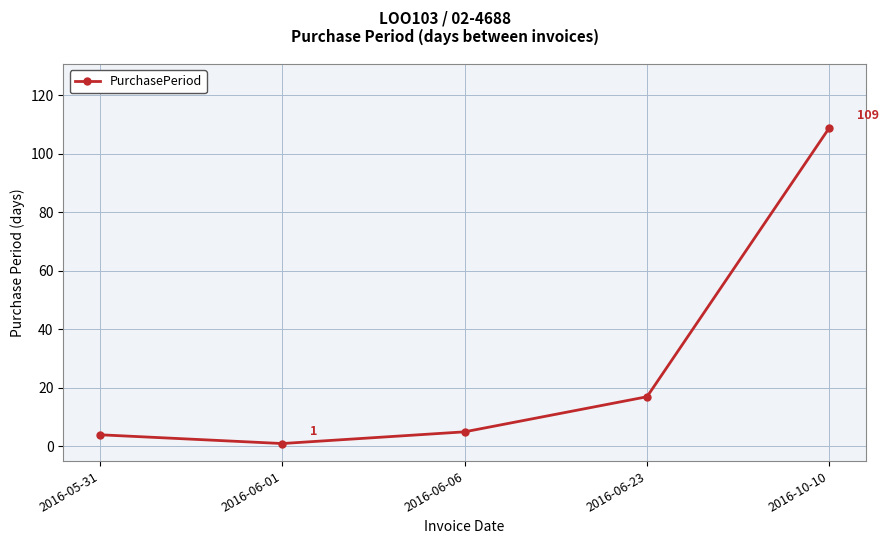

The chart shows a value of 5 at 2016-06-06. True or false?

True